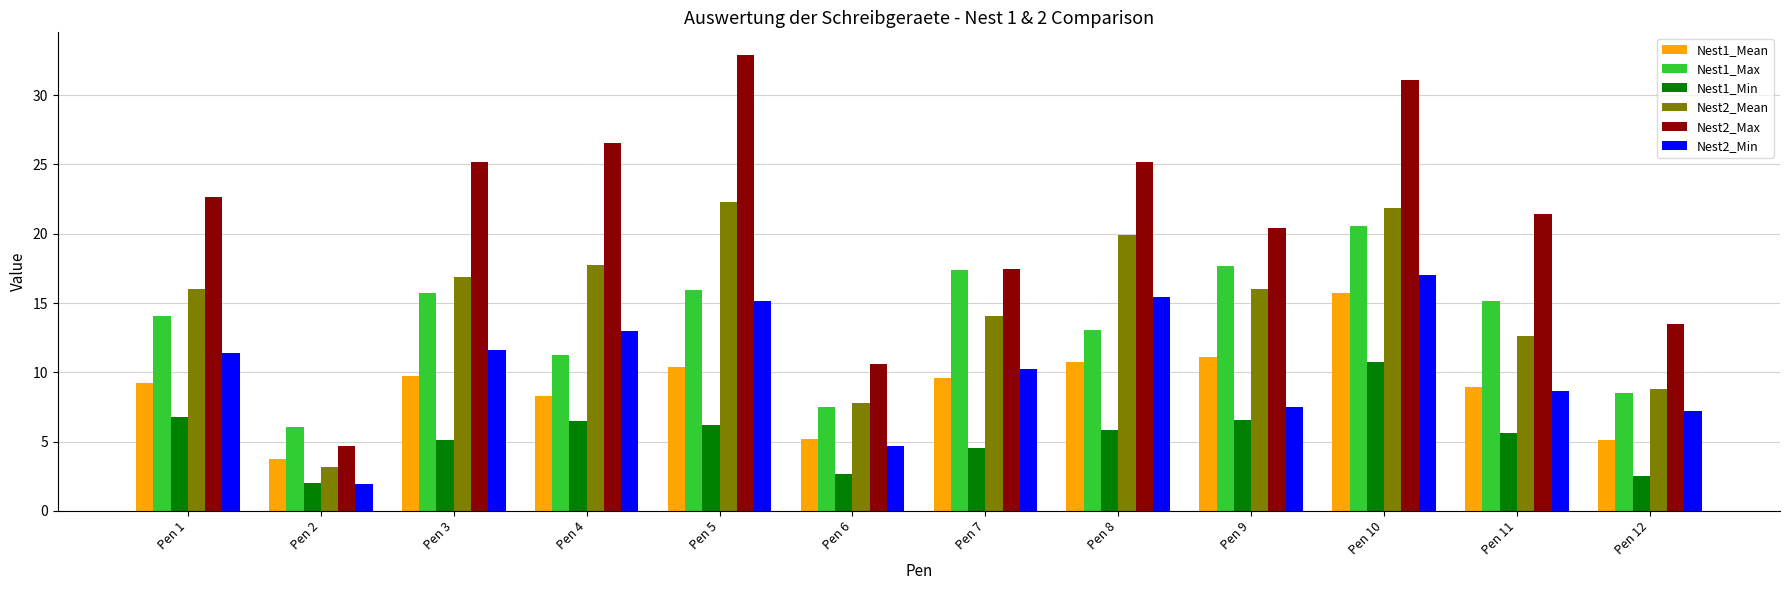

What is the average value of the Nest1_Max series?

13.6